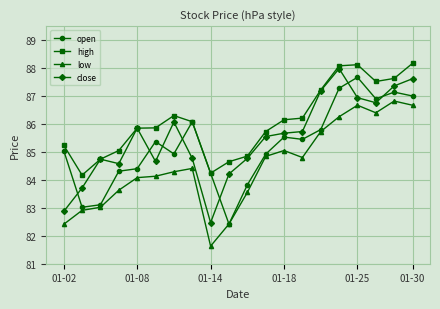

What is the minimum value for high?

84.2